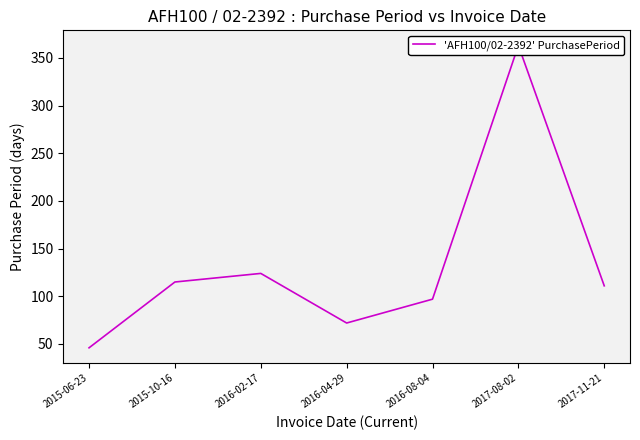

Reading right to left, list all the values displayed in this chart.

111	363	97	72	124	115	46